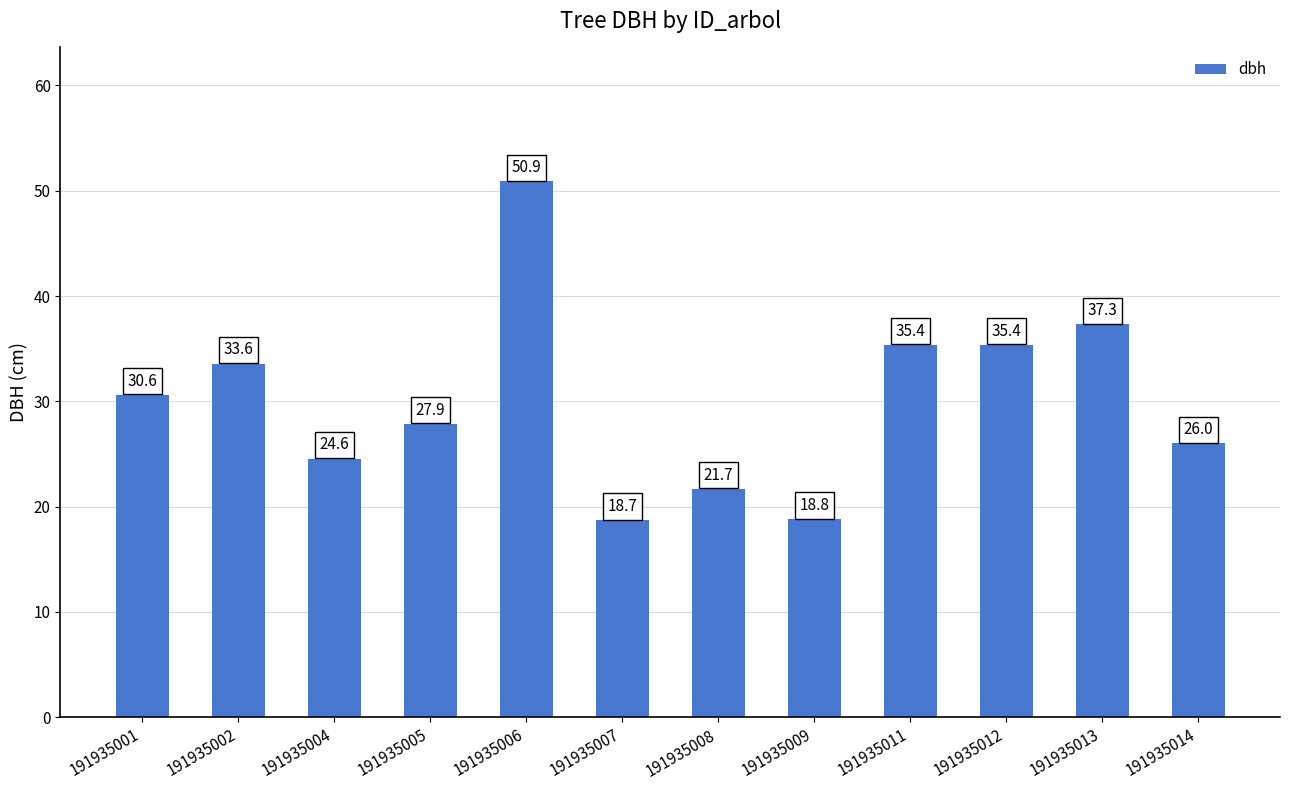

Count the number of values greater than 30.

6